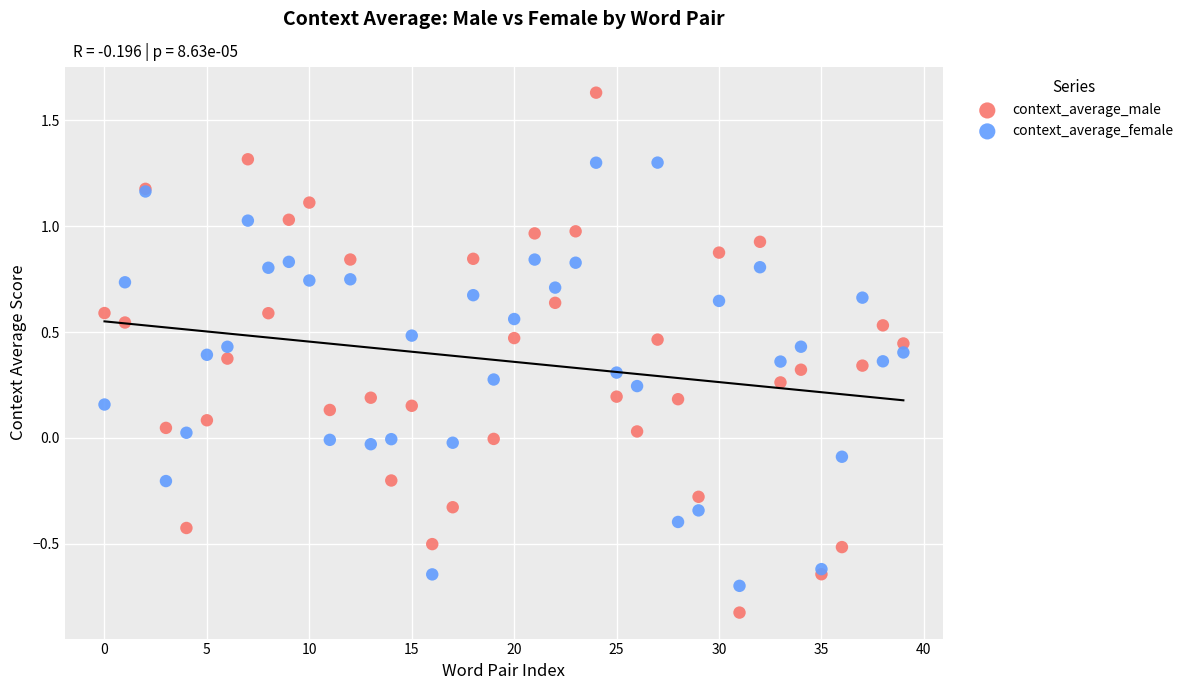

Which series has the widest spread of Y values?

context_average_male